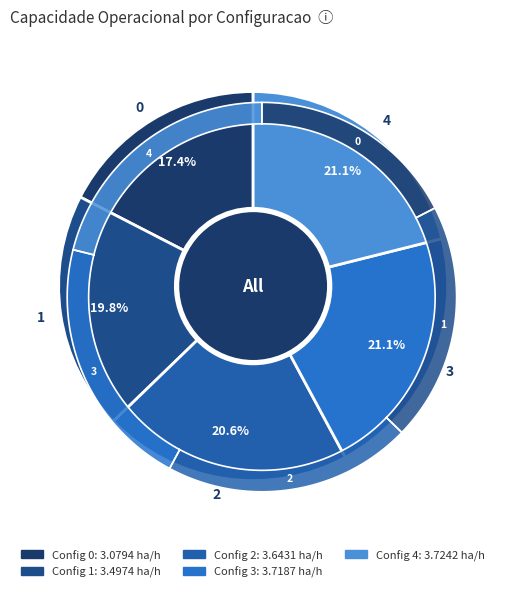

True or false: 2 accounts for 31% of the total.

False